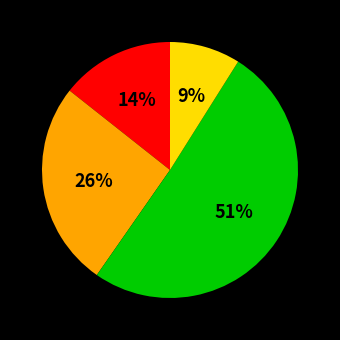

To the nearest percent, what is the average slice percentage?

25%